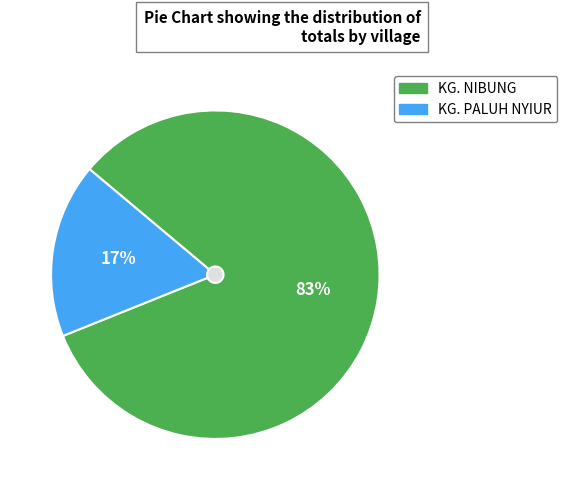

Rank the categories by value from highest to lowest.

KG. NIBUNG, KG. PALUH NYIUR